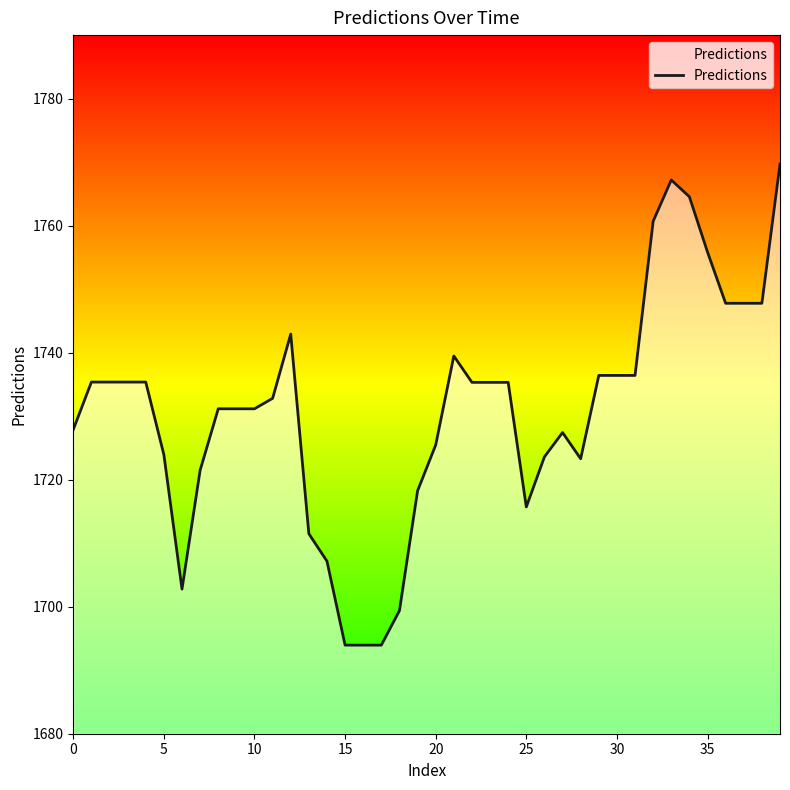

What is the difference between the maximum and minimum values?

75.7